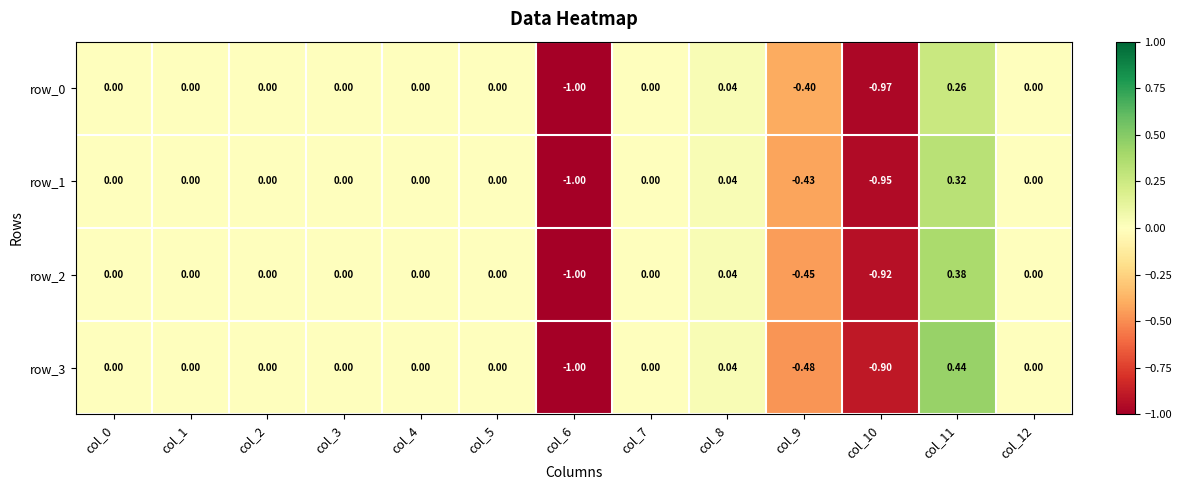

How many values in the row_1 series are below 0?

3